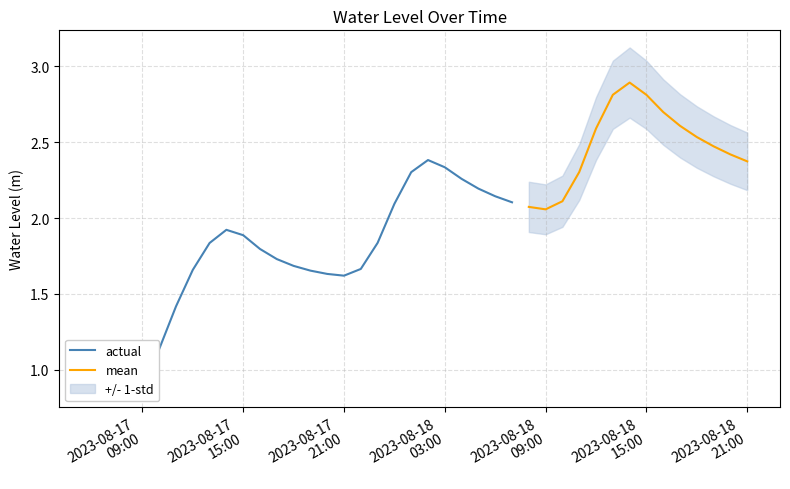

The value at 2023-08-17 19:00:00 is 1.7. True or false?

True